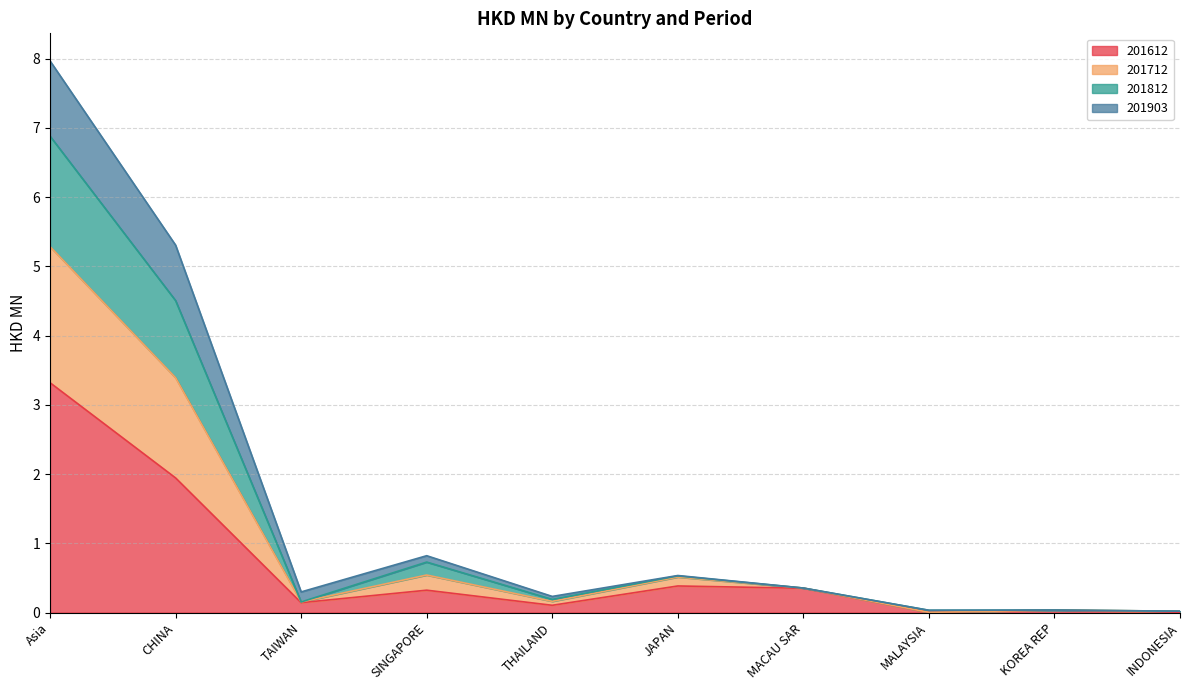

The 201712 series shows 0.0 at KOREA REP. True or false?

True